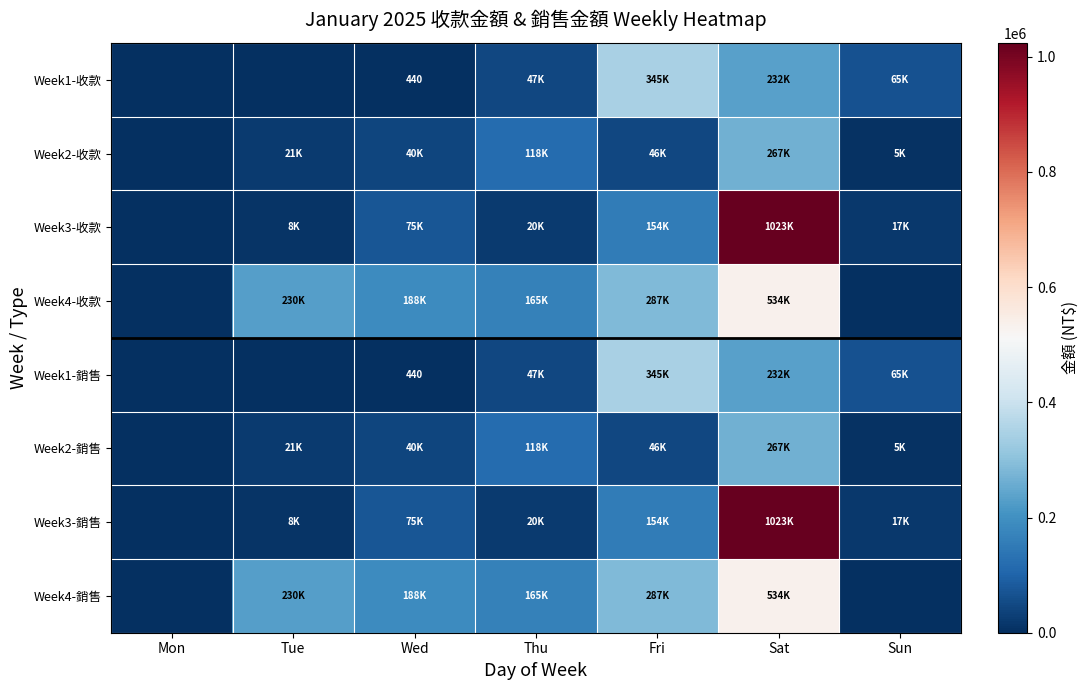

What is the sum of the Week4-銷售 values at Mon and Tue?

230268